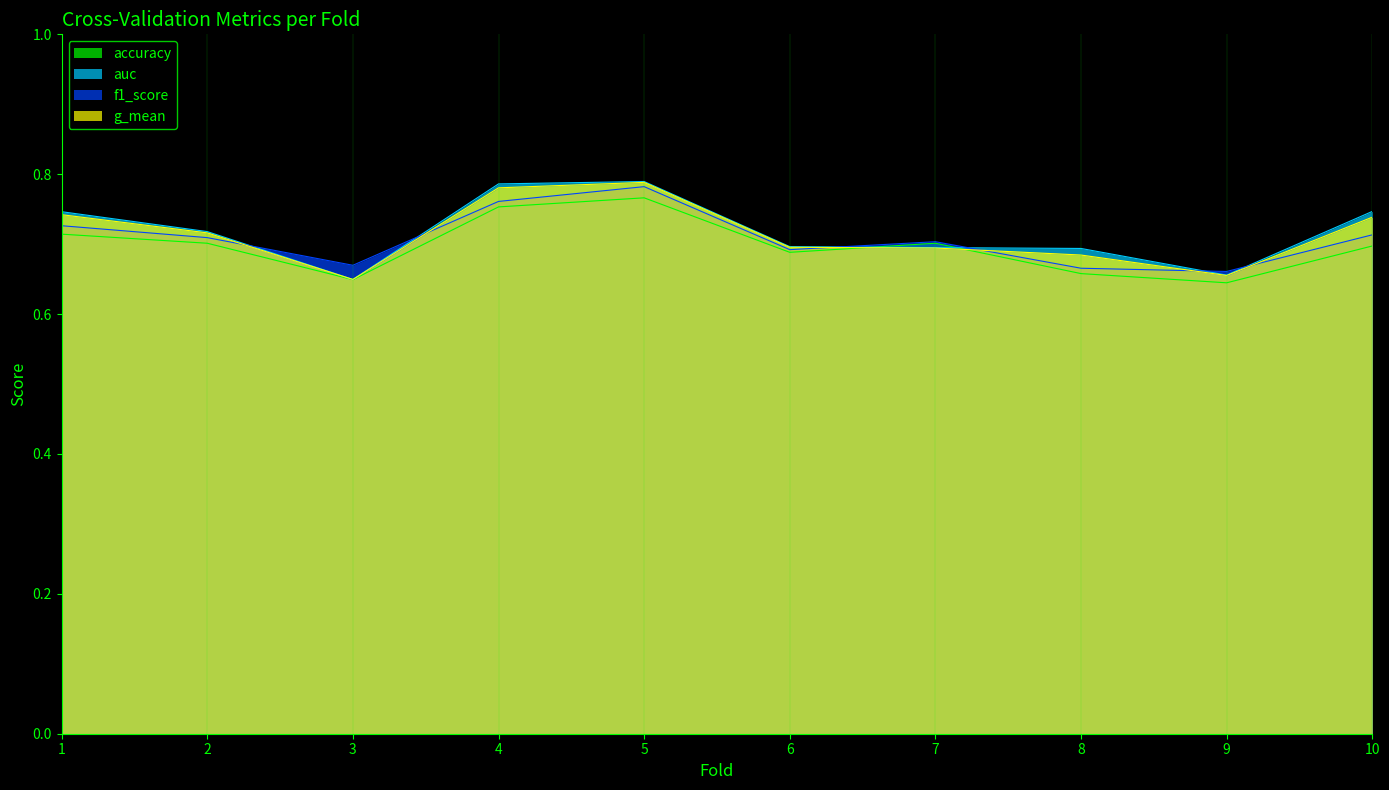

What is the approximate value of f1_score at 6?

0.7